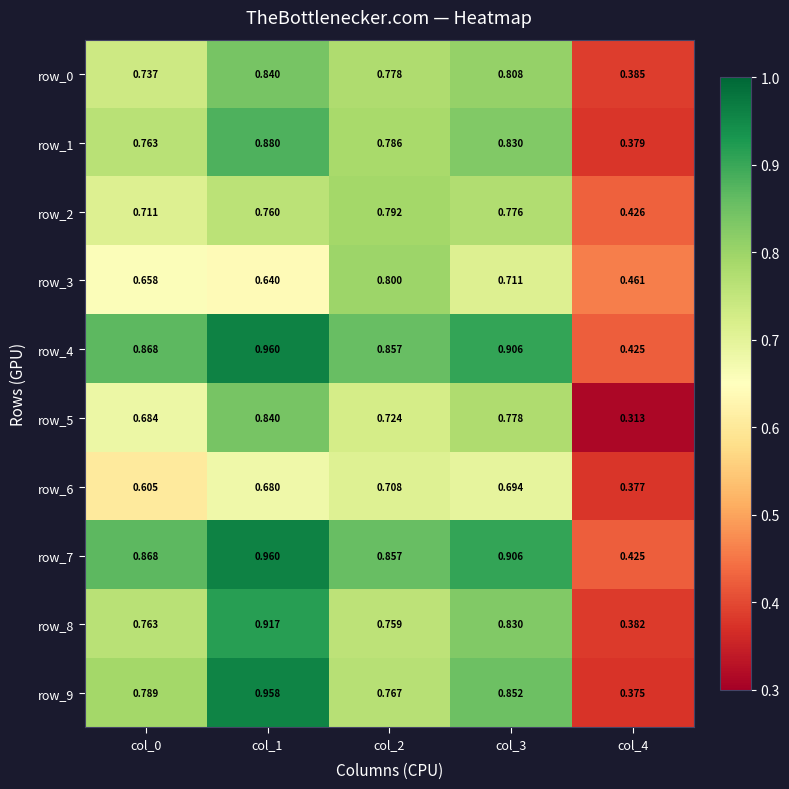

Which series has the widest spread of values?

row_9